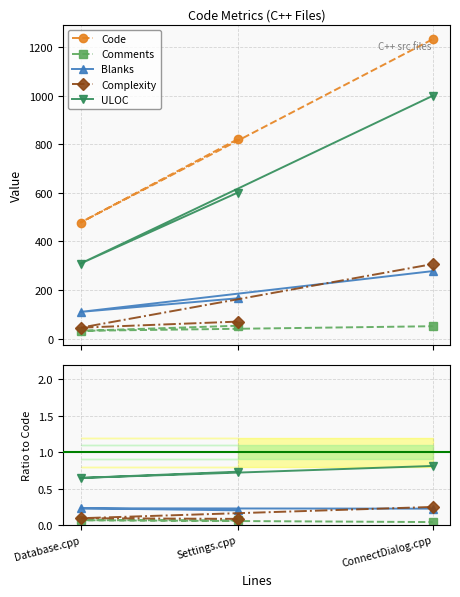

What position from the left is ConnectDialog.cpp?

3